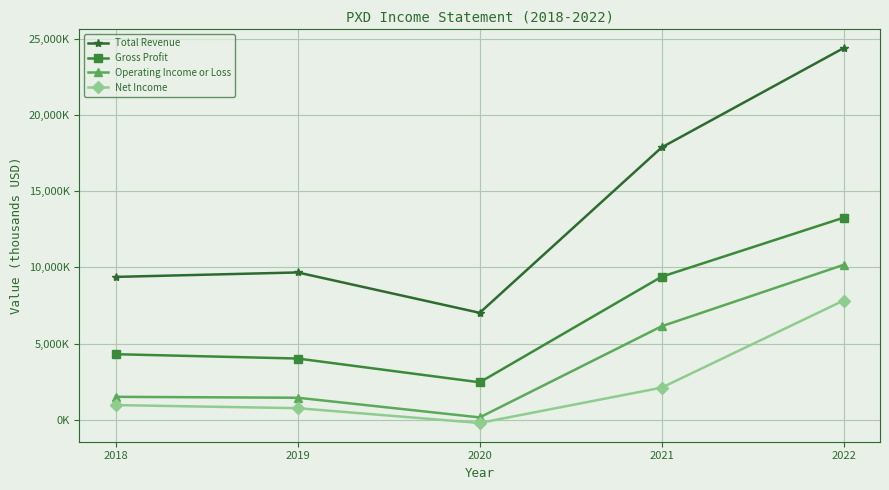

The Operating Income or Loss series shows 3630220 at 2021. True or false?

False